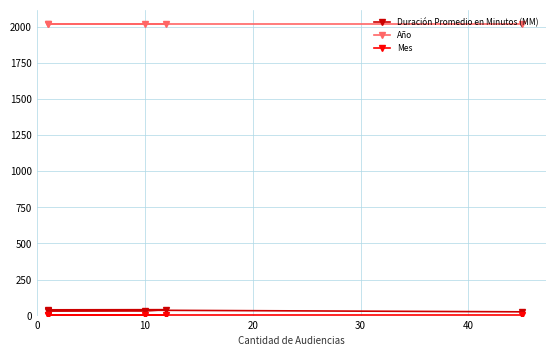

True or false: Mes has a value of 5 at 10.

True